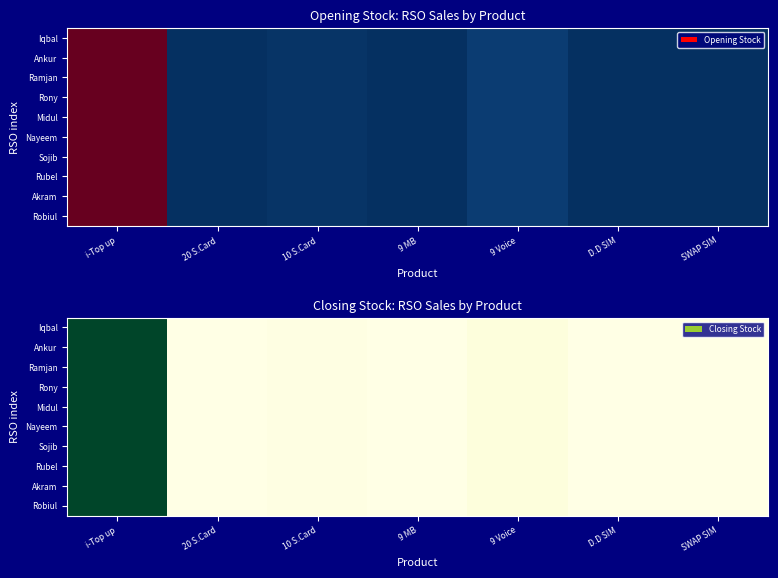

Is the value of Ankur at 20 S.Card greater than the value of Iqbal at i-Top up?

No